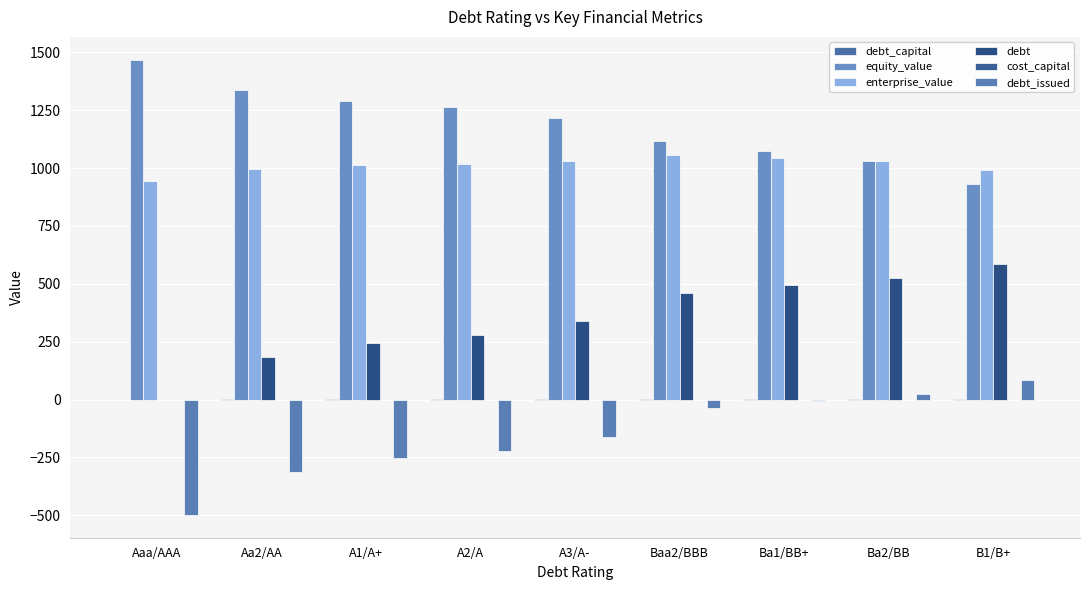

What is the highest value of the debt_capital series?

0.4